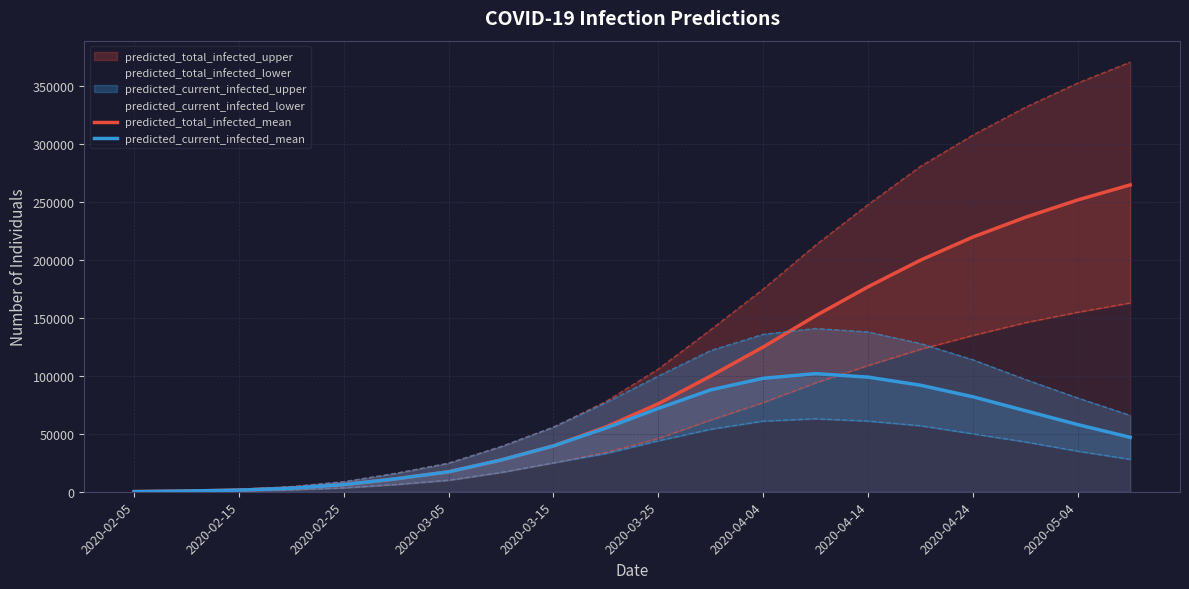

At which label is predicted_total_infected_mean closest to 132550?

2020-04-04